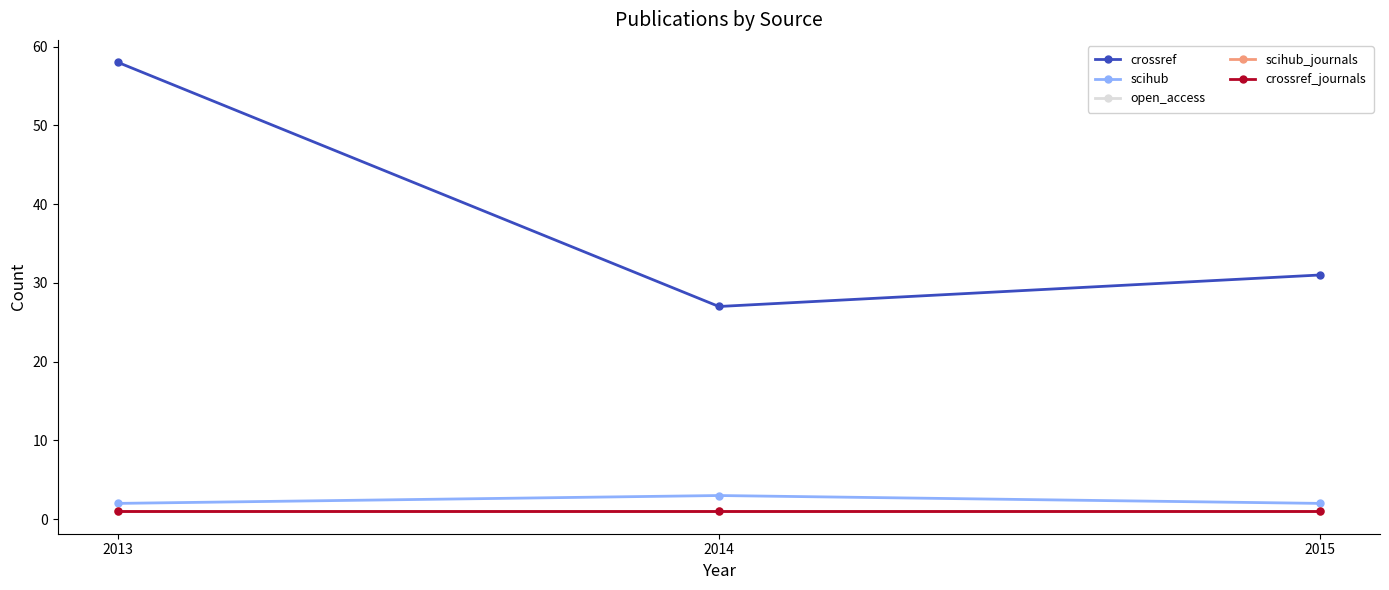

Does the chart have visible grid lines?

No